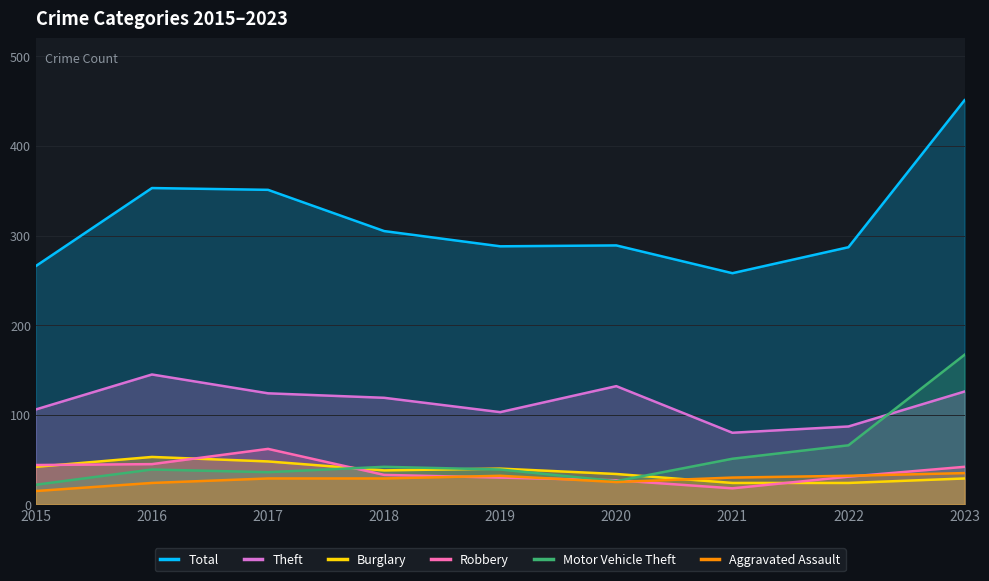

Which category has the lowest value in the Motor Vehicle Theft series?

2015